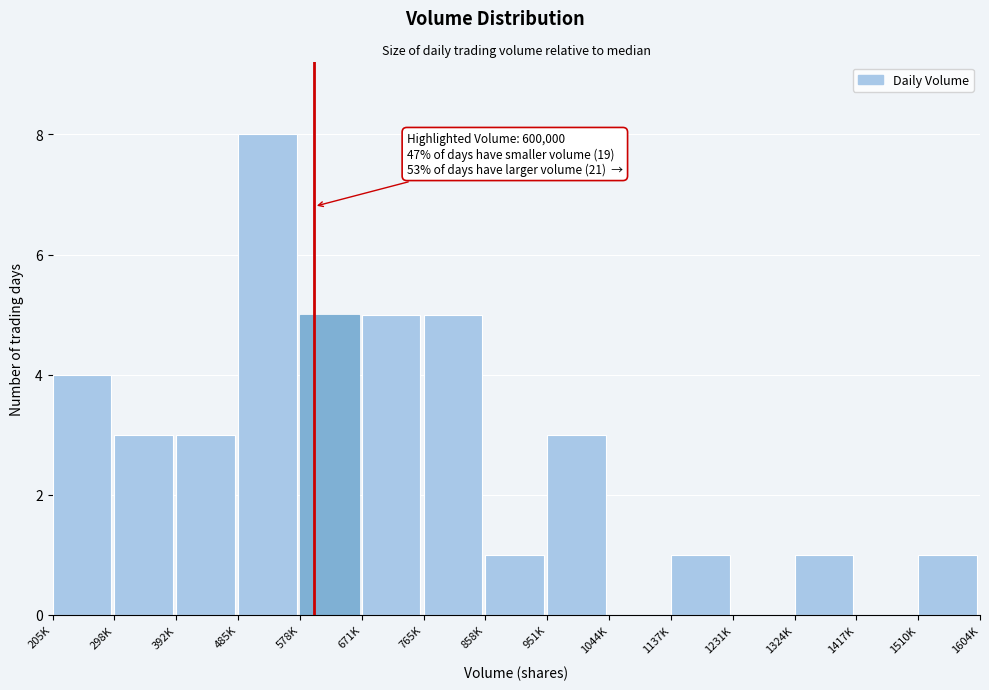

Reading right to left, extract all data points from this chart.

1510K=1	1417K=0	1324K=1	1231K=0	1137K=1	1044K=0	951K=3	858K=1	765K=5	671K=5	578K=5	485K=8	392K=3	298K=3	205K=4